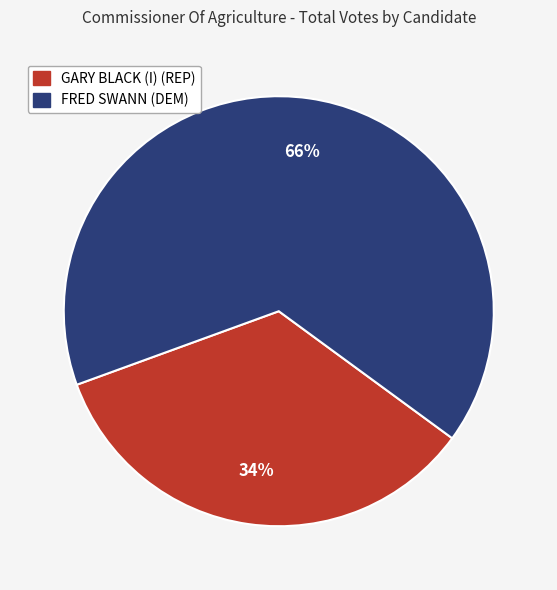

To the nearest percent, what is the average slice percentage?

50%